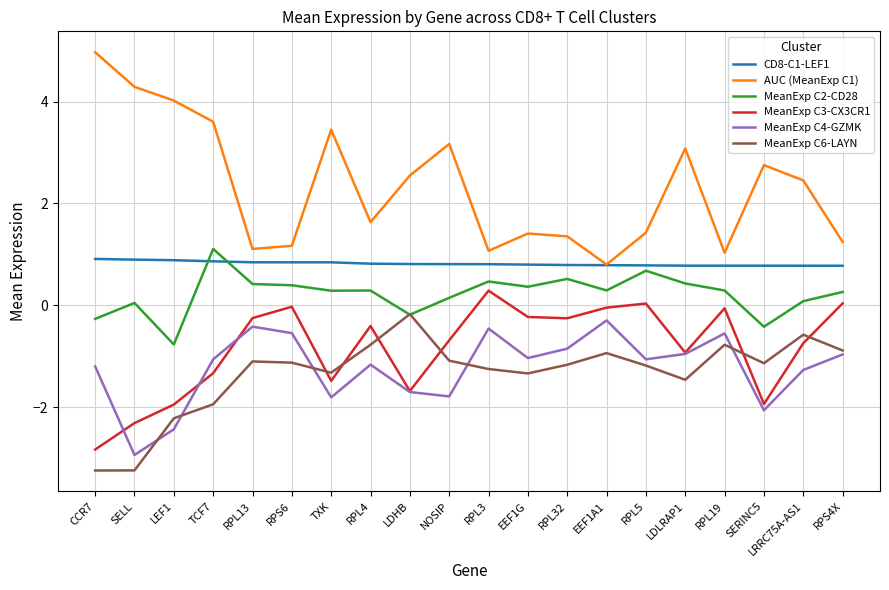

True or false: MeanExp C4-GZMK and AUC (MeanExp C1) intersect in this chart.

False